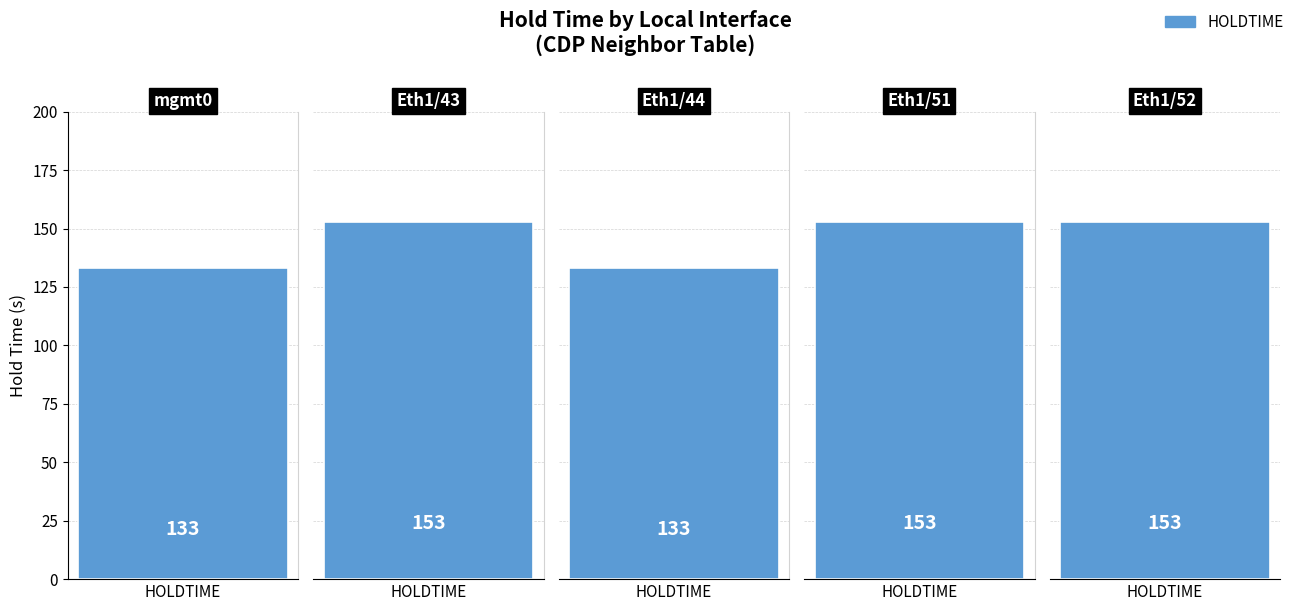

Which label corresponds to the smallest value in the chart?

mgmt0